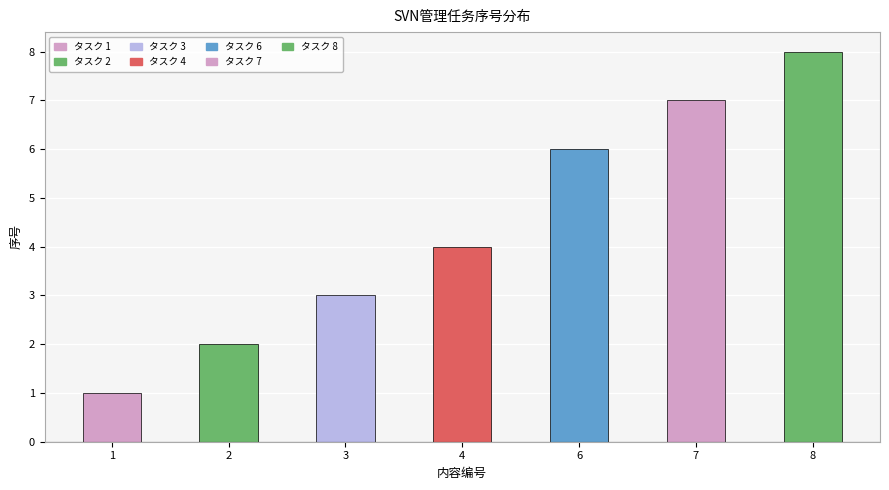

Reading left to right, transcribe all the data shown in this chart.

1	2	3	4	6	7	8